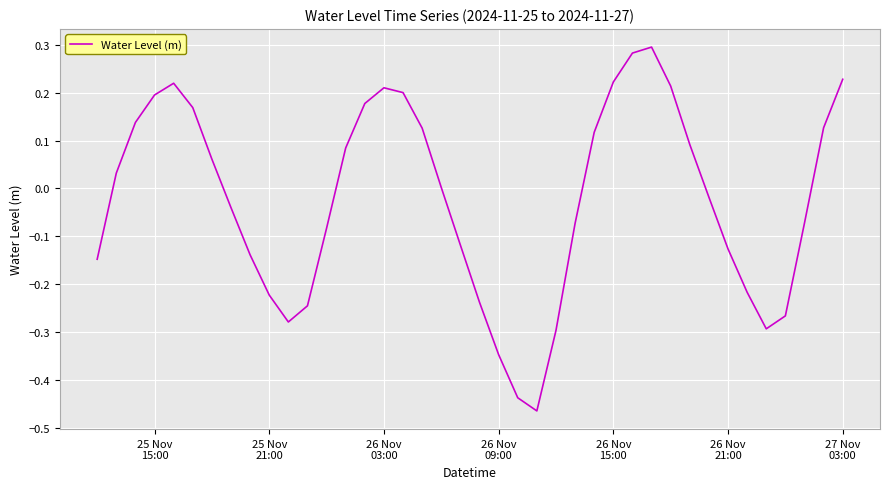

True or false: there are more than 2 points higher than both neighbors.

True